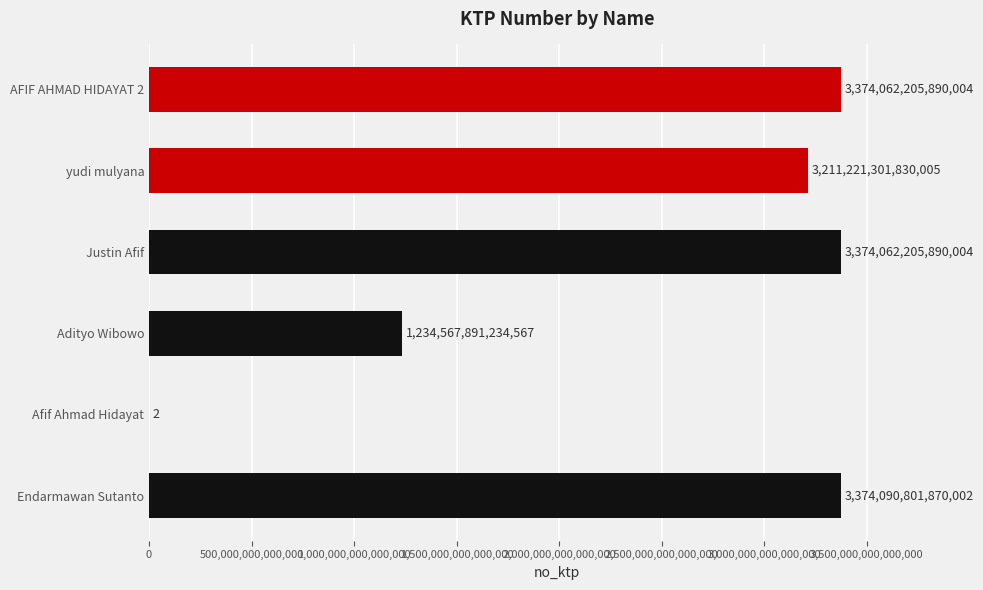

Where is the data nearest to the value 1687045400935002?

Adityo Wibowo